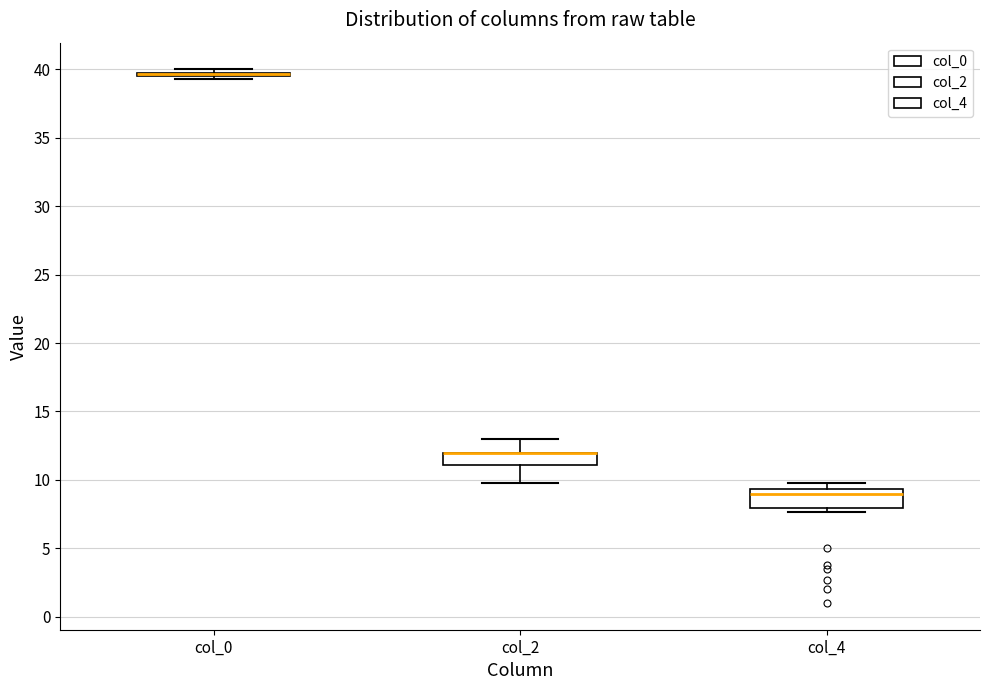

Where is the lower edge of the box for col_4 on the y-axis? The values are not printed on the chart, so give them approximately, as read against the axis.

8.0